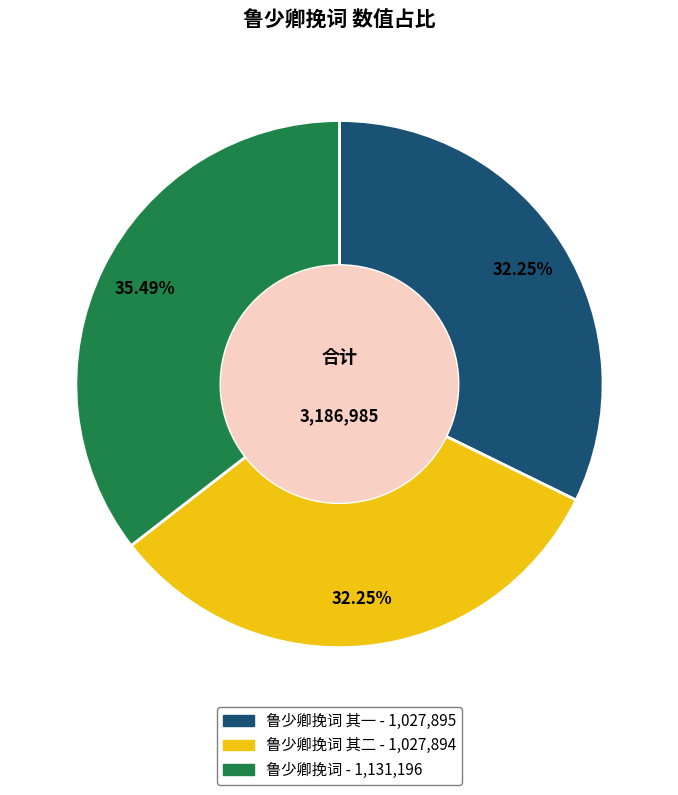

Is there a majority slice in this chart?

No